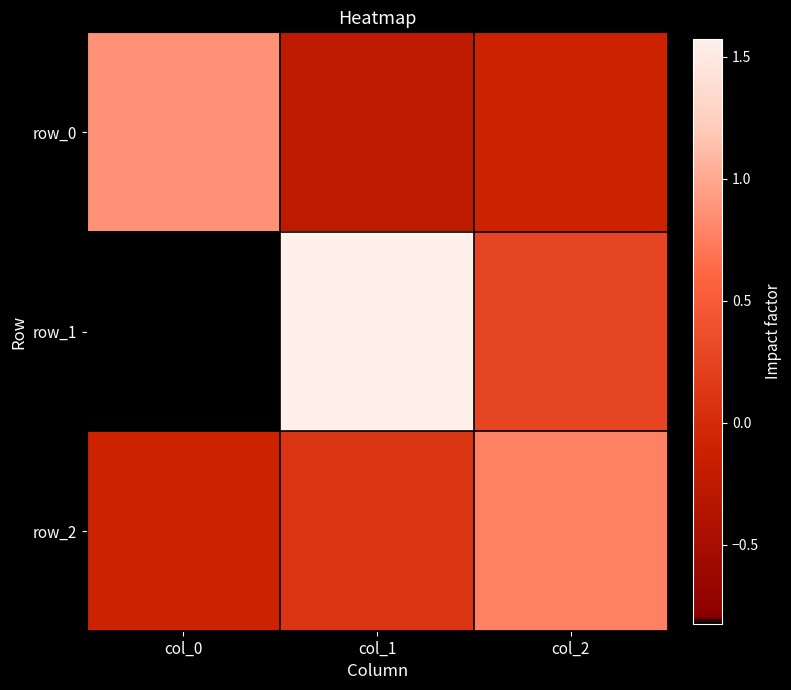

At how many categories does at least one series exceed 0?

3